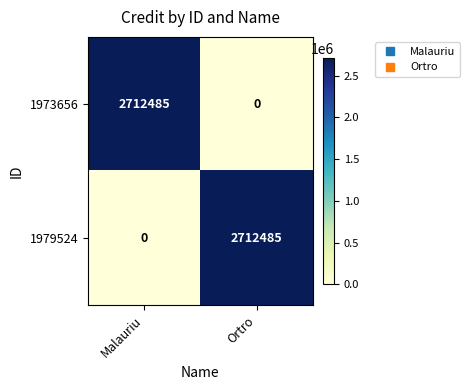

What is the difference between the highest and lowest values at Ortro?

2712485